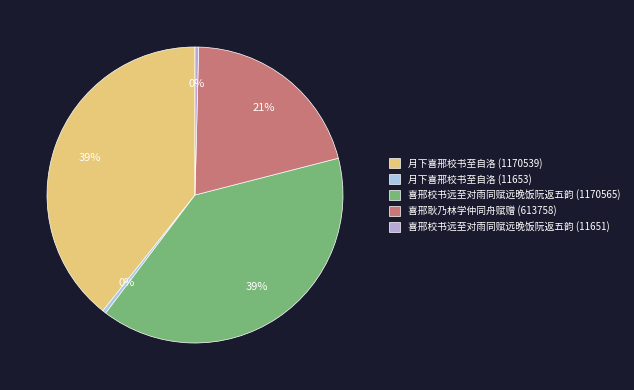

The 喜邢耿乃林学仲同舟赋赠 (613758) slice represents 9% of the pie. True or false?

False